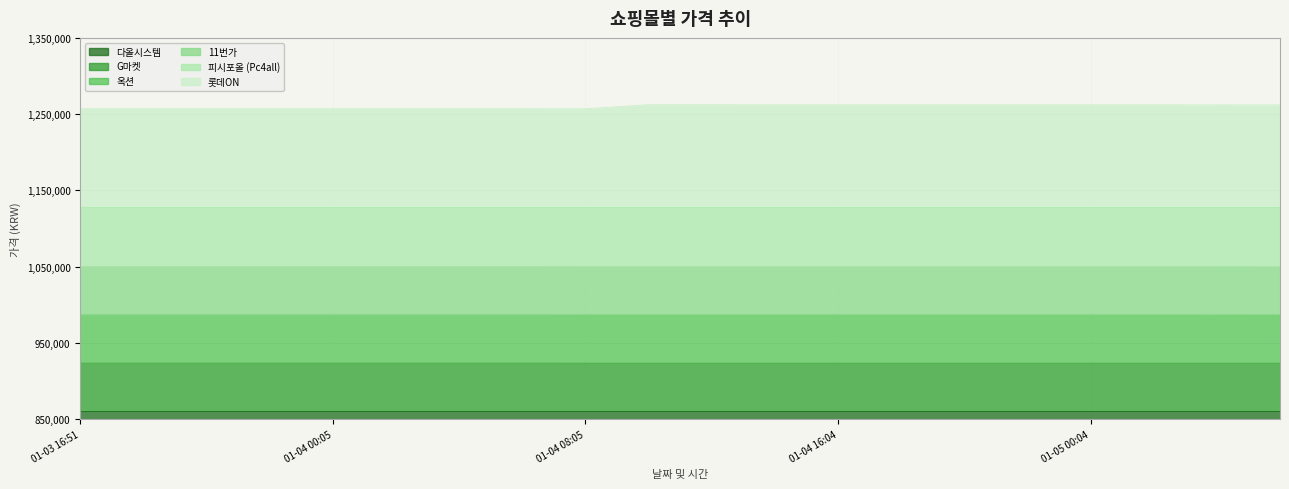

Is it true that 옥션 equals 51706 at 2025-01-04 18:05?

False